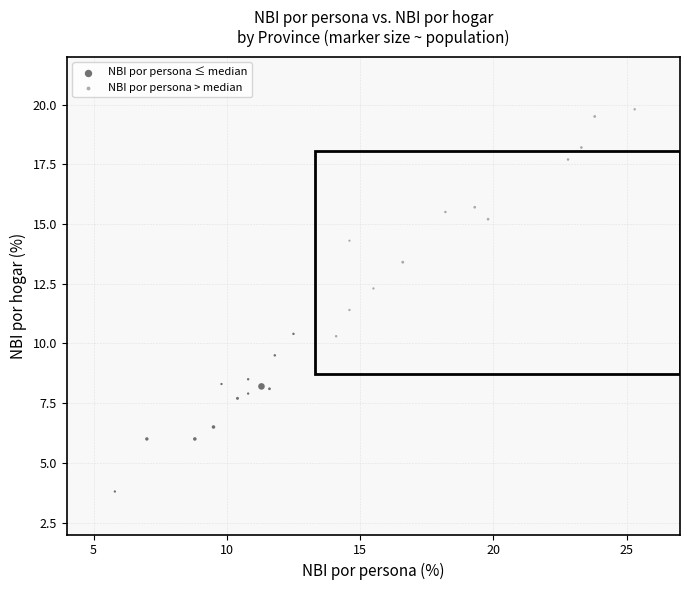

Which series contains the highest Y value?

NBI por persona > median